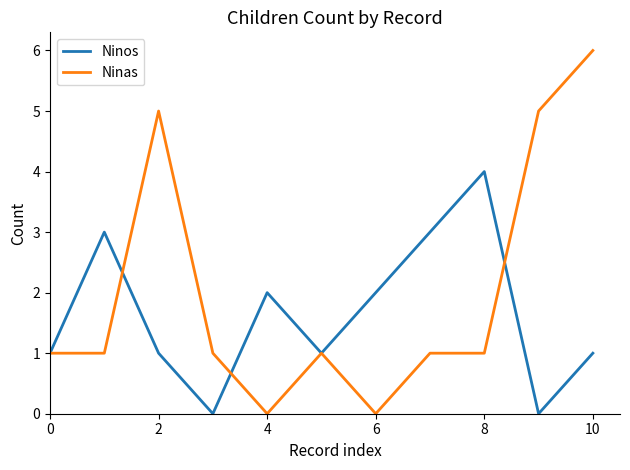

Which series has the largest range (max minus min)?

Ninas